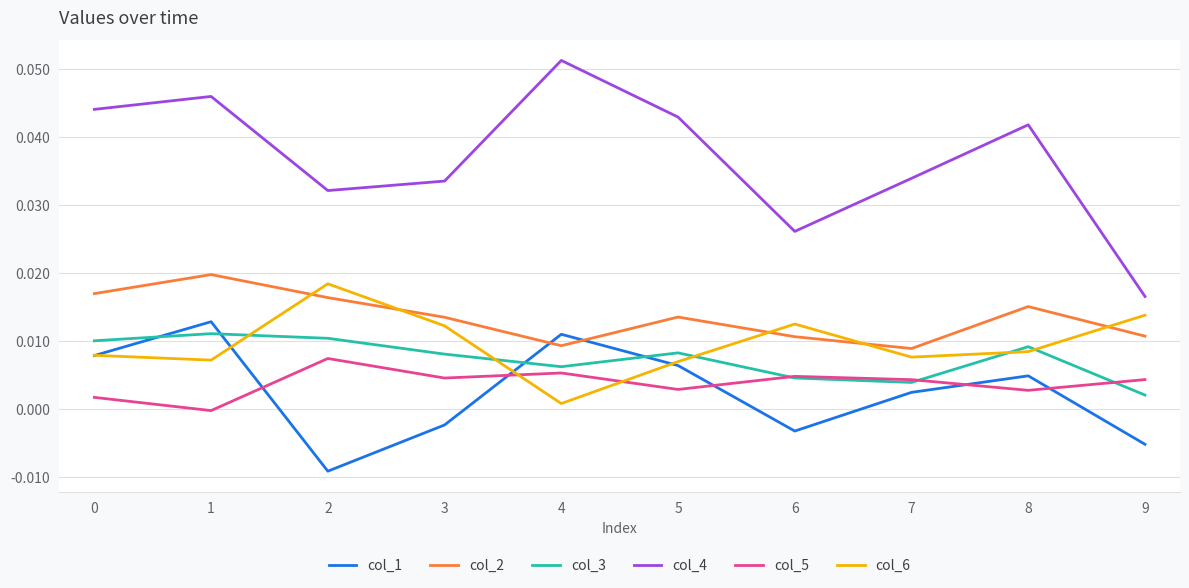

True or false: col_5 has more than 1 points higher than both neighbors.

True